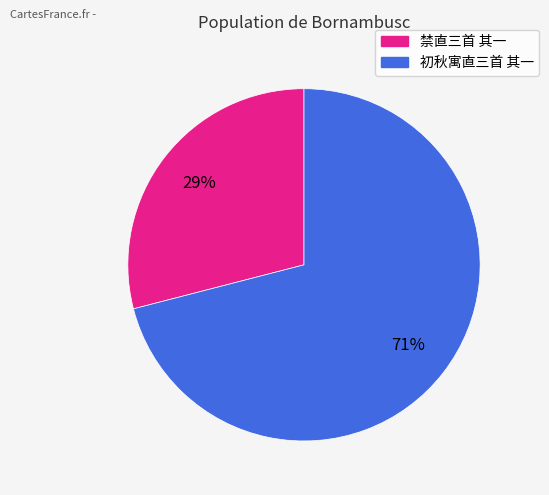

Which has a higher value, 禁直三首 其一 or 初秋寓直三首 其一?

初秋寓直三首 其一